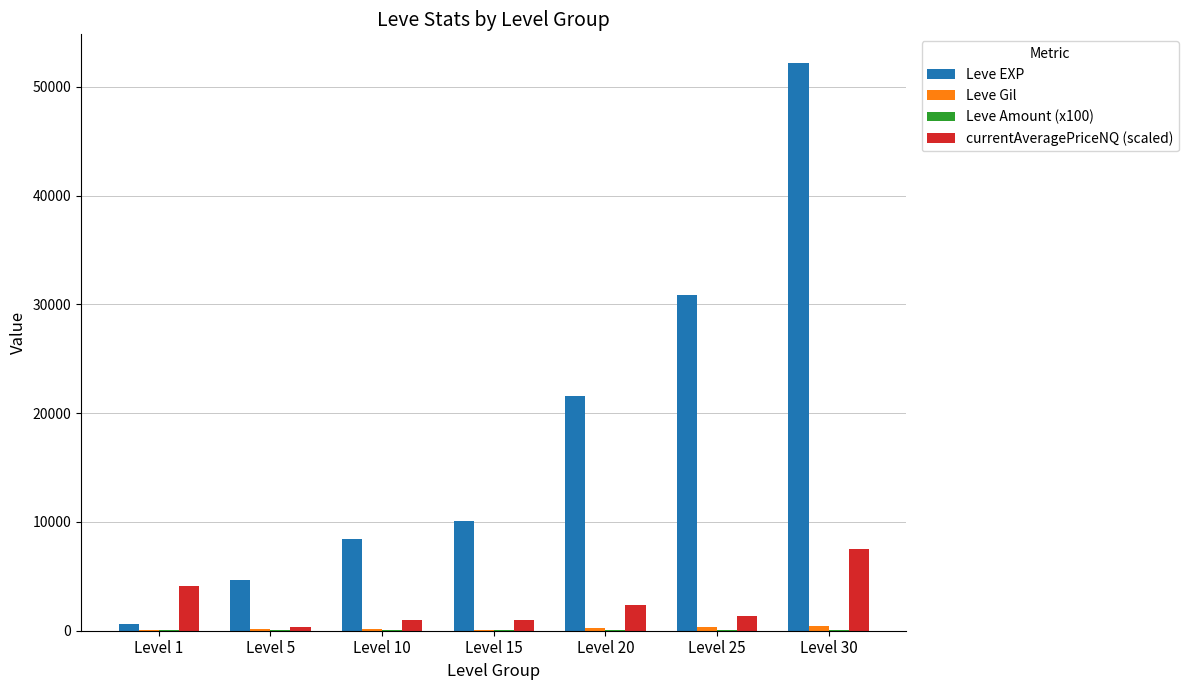

Which series has the largest range (max minus min)?

Leve EXP